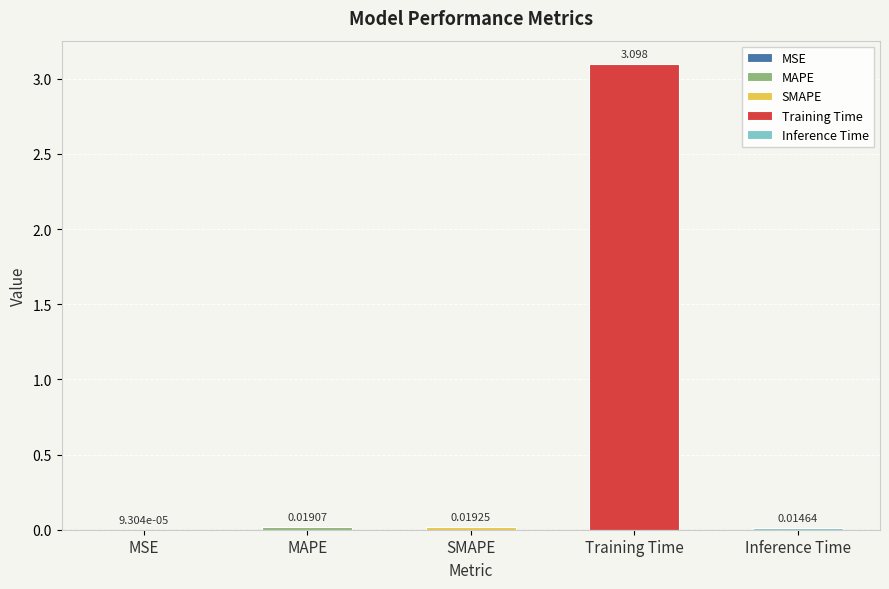

Which category has the highest value across all series?

Training Time